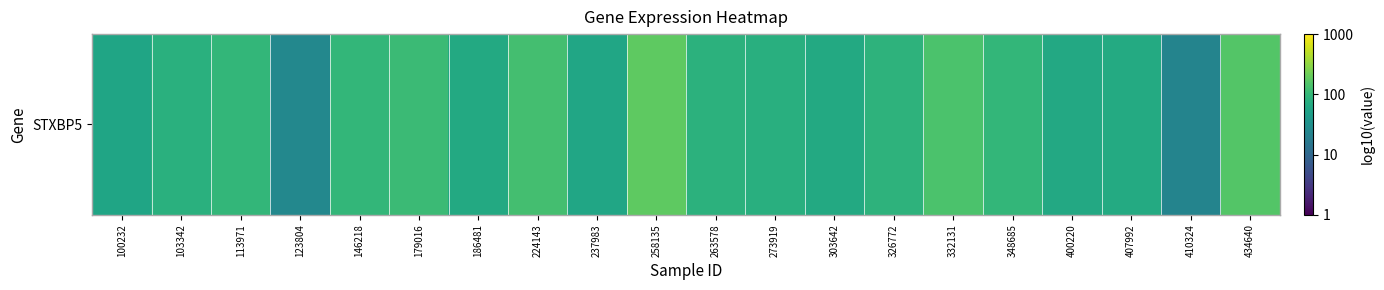

True or false: the data shows 3.3 at 263578.

False